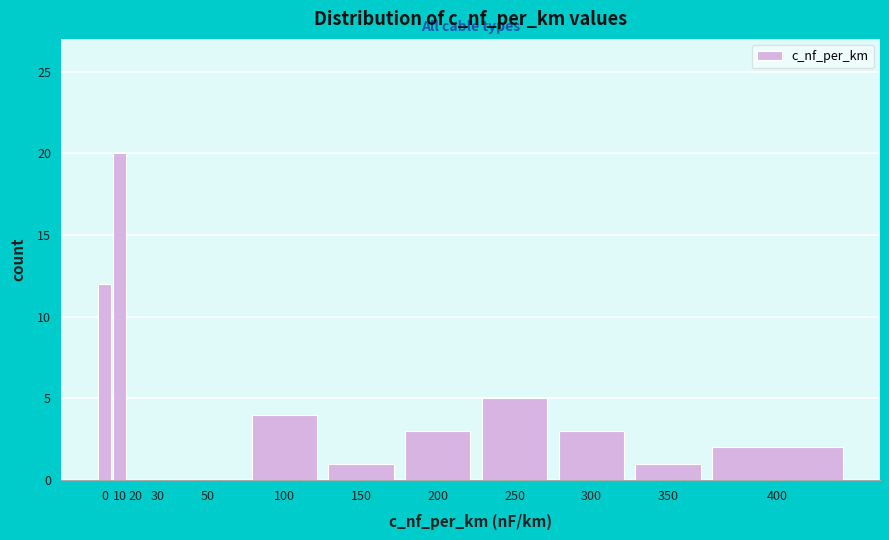

Reading left to right, extract all data points from this chart.

0=12	10=20	20=0	30=0	50=0	100=4	150=1	200=3	250=5	300=3	350=1	400=2